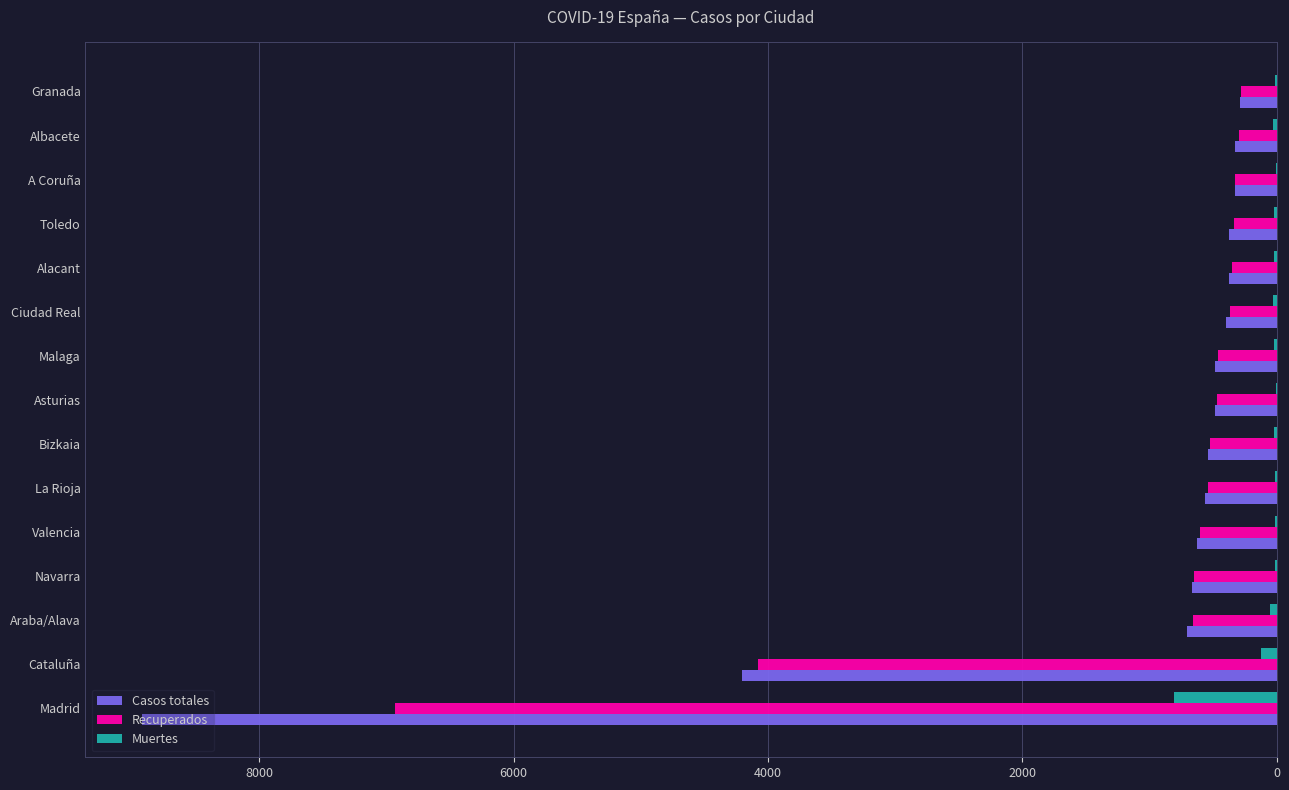

Count the number of data series in this chart.

3